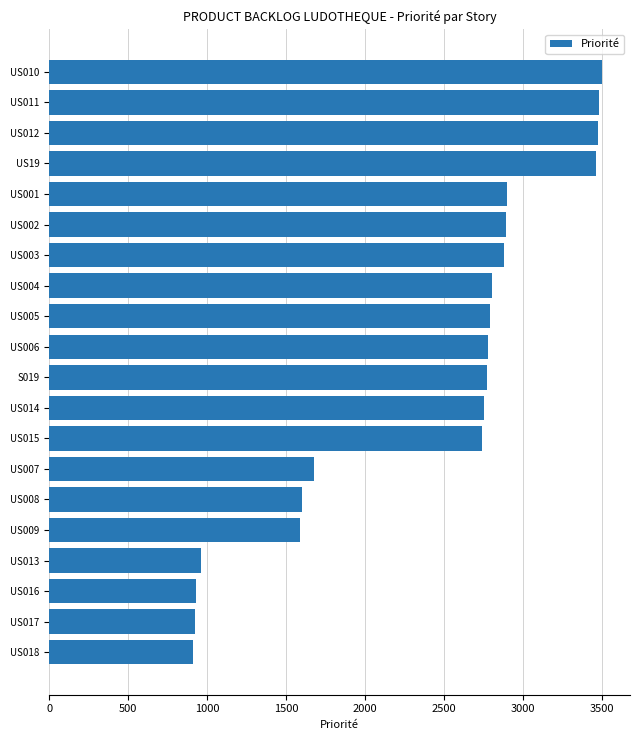

What is the minimum value shown in the chart?

910